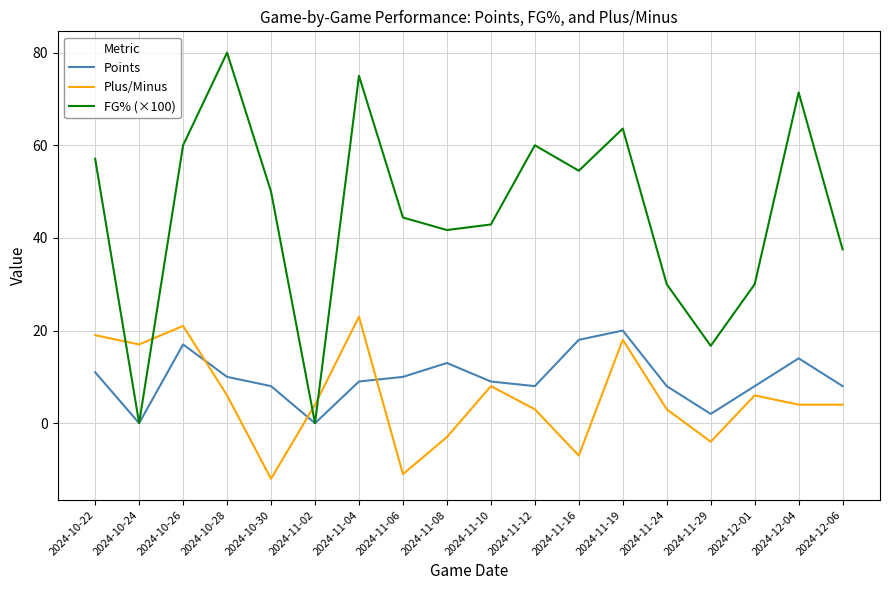

Which series changed the most between 2024-10-28 and 2024-11-08?

FG% (×100)